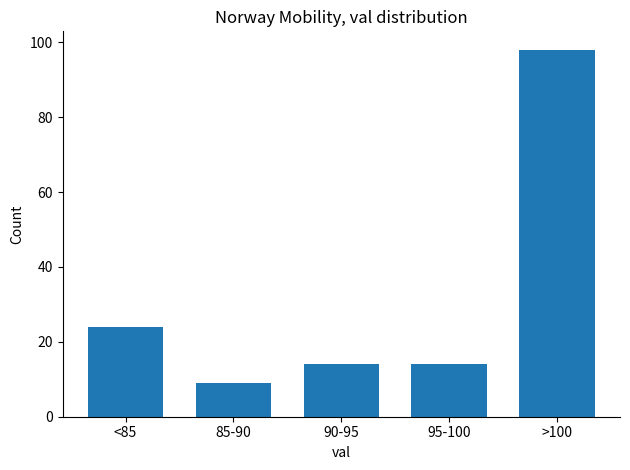

Reading right to left, extract all data points from this chart.

98	14	14	9	24